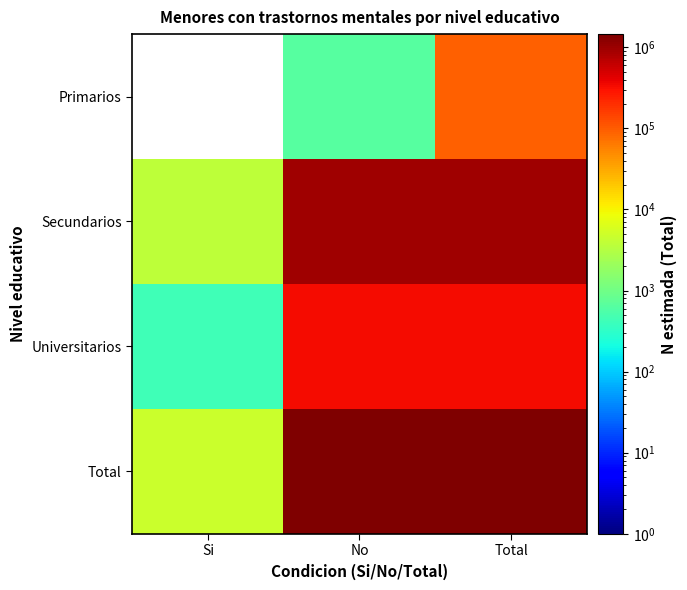

Is the value of Total at Total greater than the value of Secundarios at No?

Yes